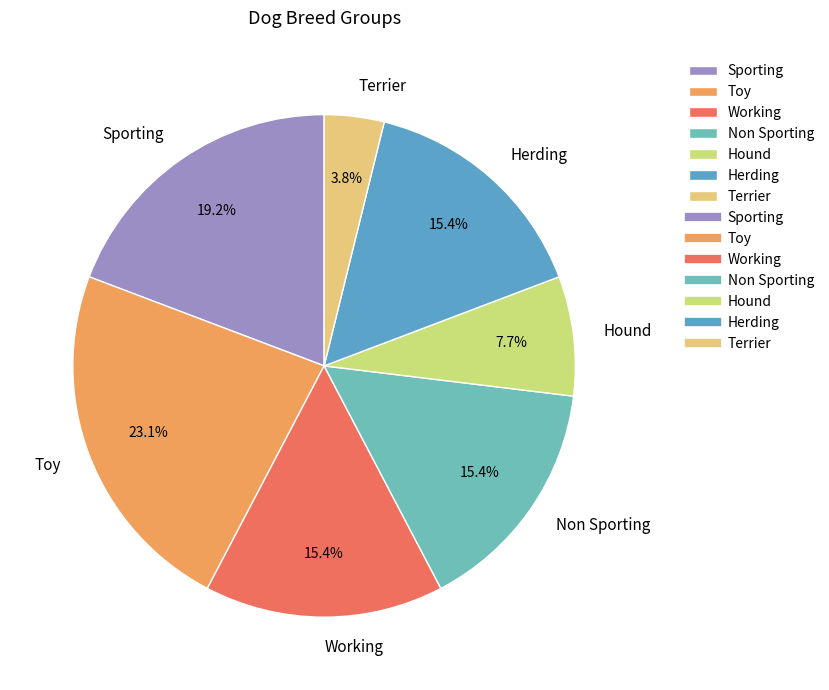

True or false: Working accounts for 3% of the total.

False